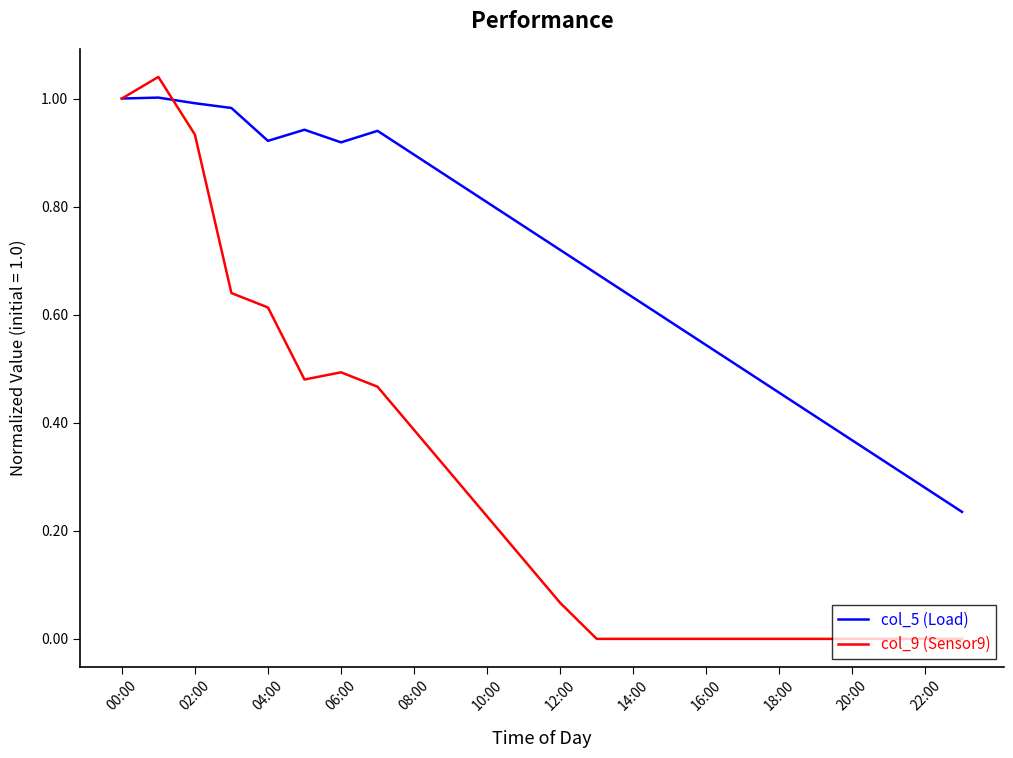

Which series has the largest total across all categories?

col_5 (Load)